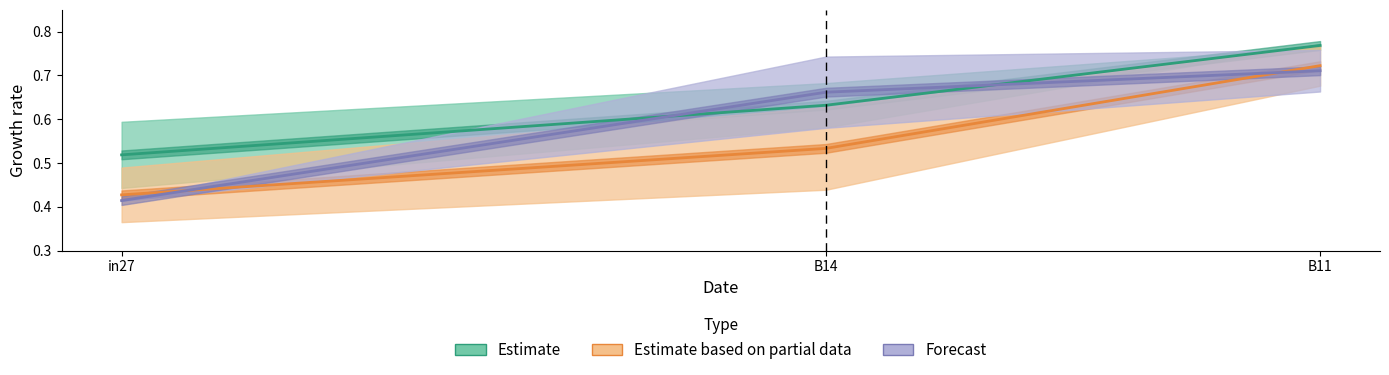

What is the label of the 2nd point from the left?

B14